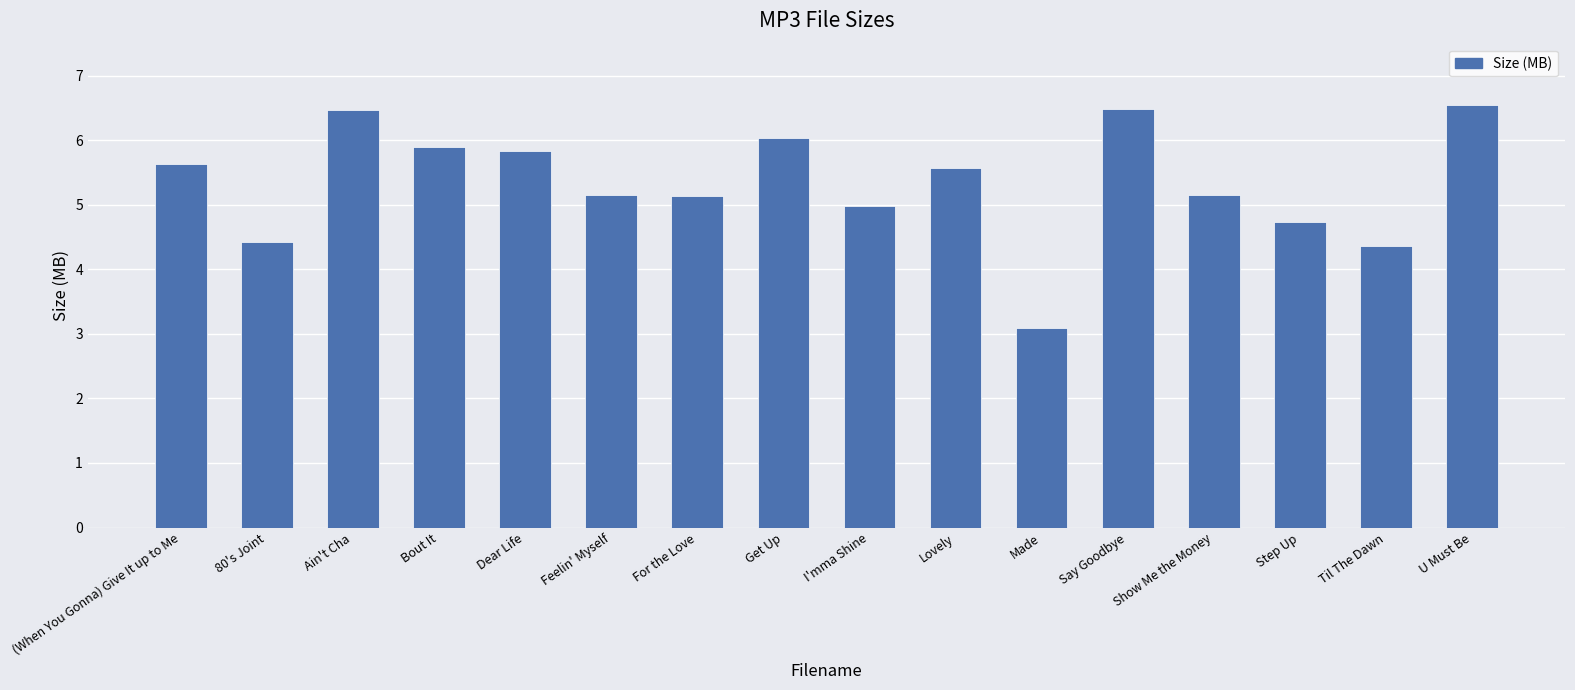

True or false: the data shows 5.9 at Bout It.

True